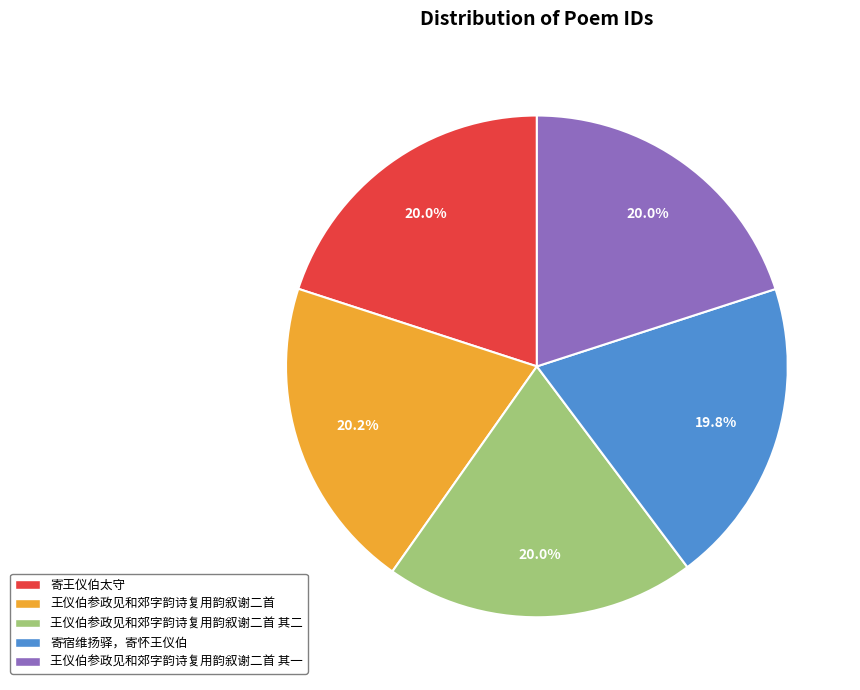

True or false: 寄王仪伯太守 accounts for 8% of the total.

False